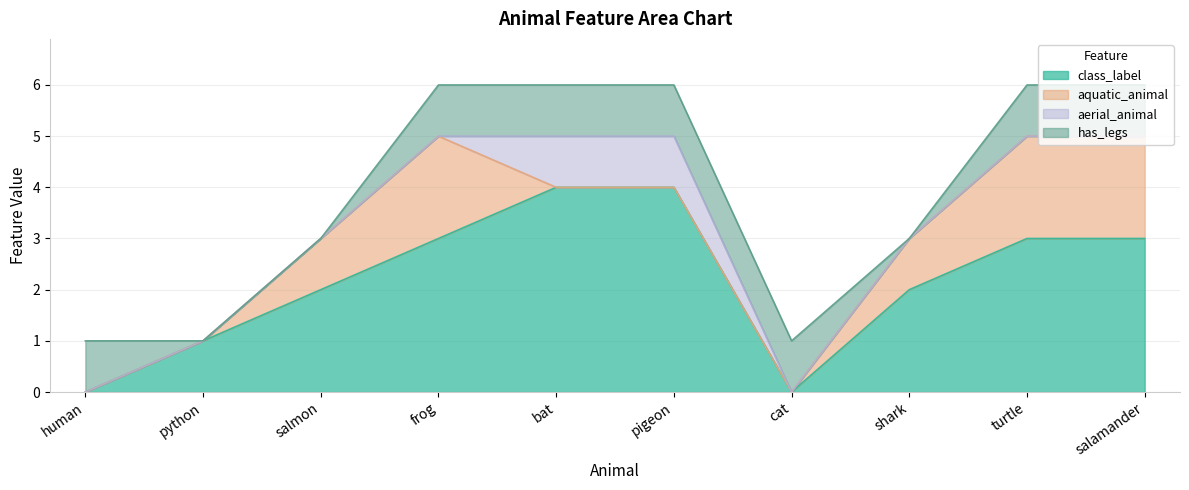

Read the has_legs value at cat.

1